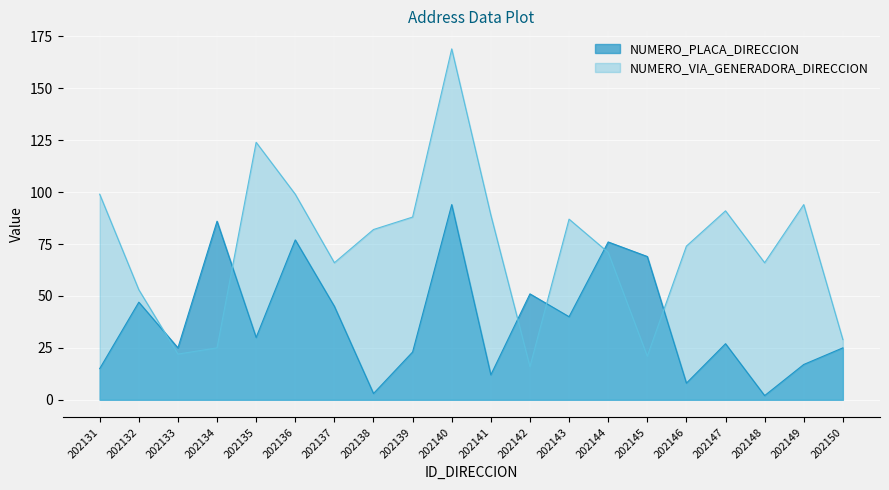

Where does the NUMERO_PLACA_DIRECCION series first go above 30?

202132